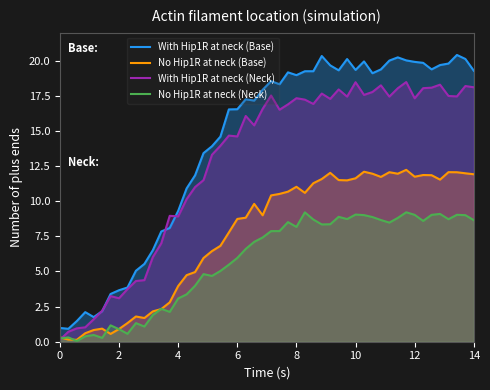

True or false: With Hip1R (Base) and No Hip1R (Neck) cross at least once.

False